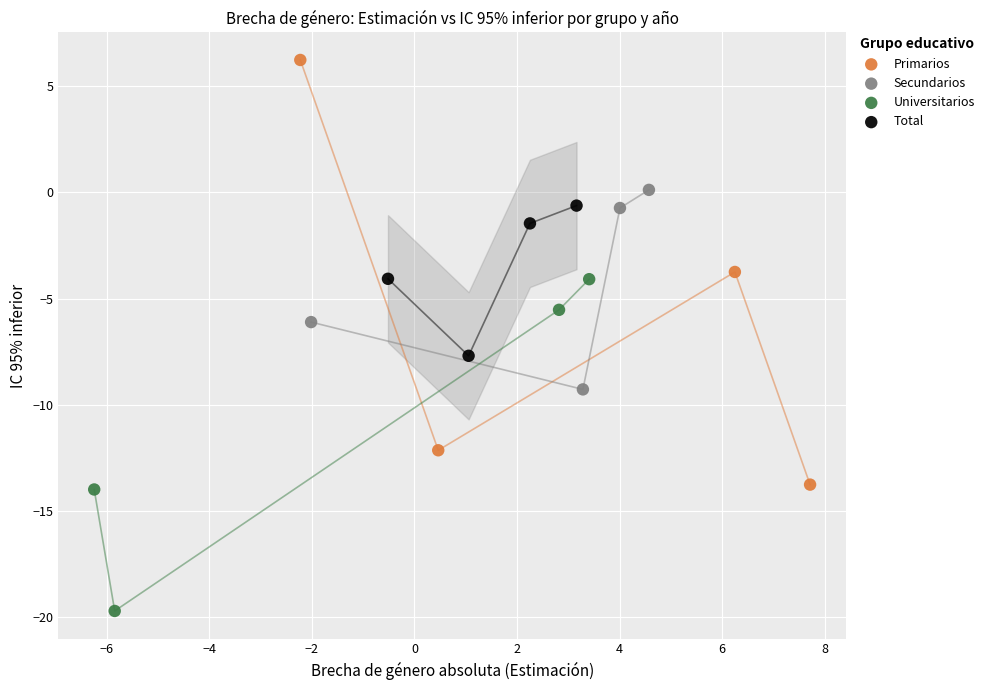

Which series has the widest spread of Y values?

Primarios